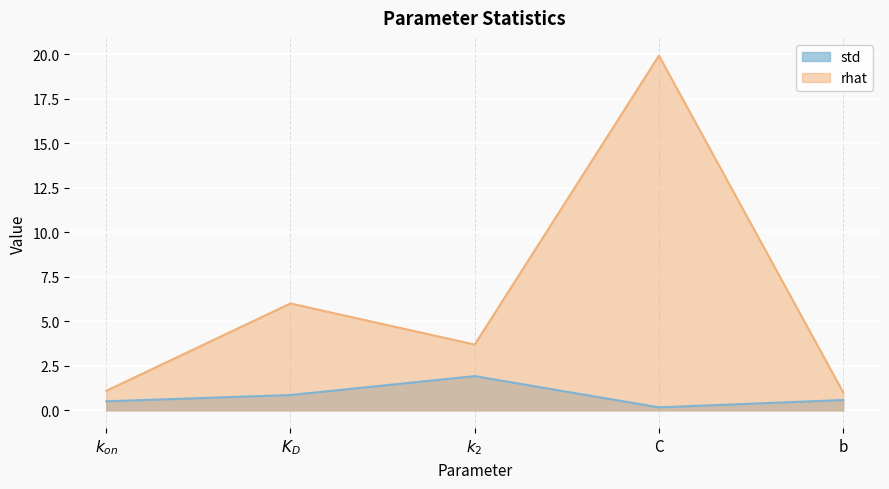

True or false: std and rhat intersect in this chart.

False